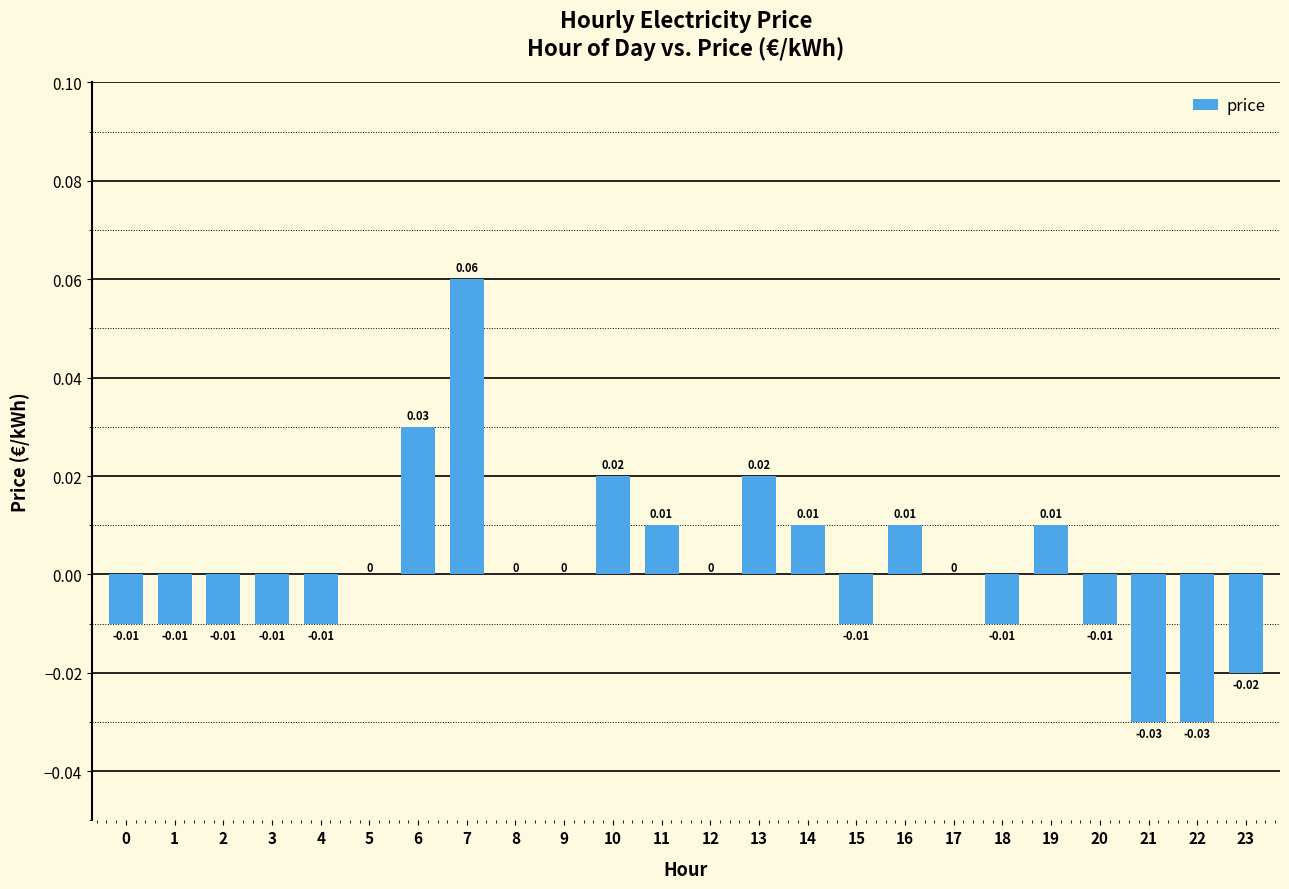

Between 21 and 20, which is larger?

20